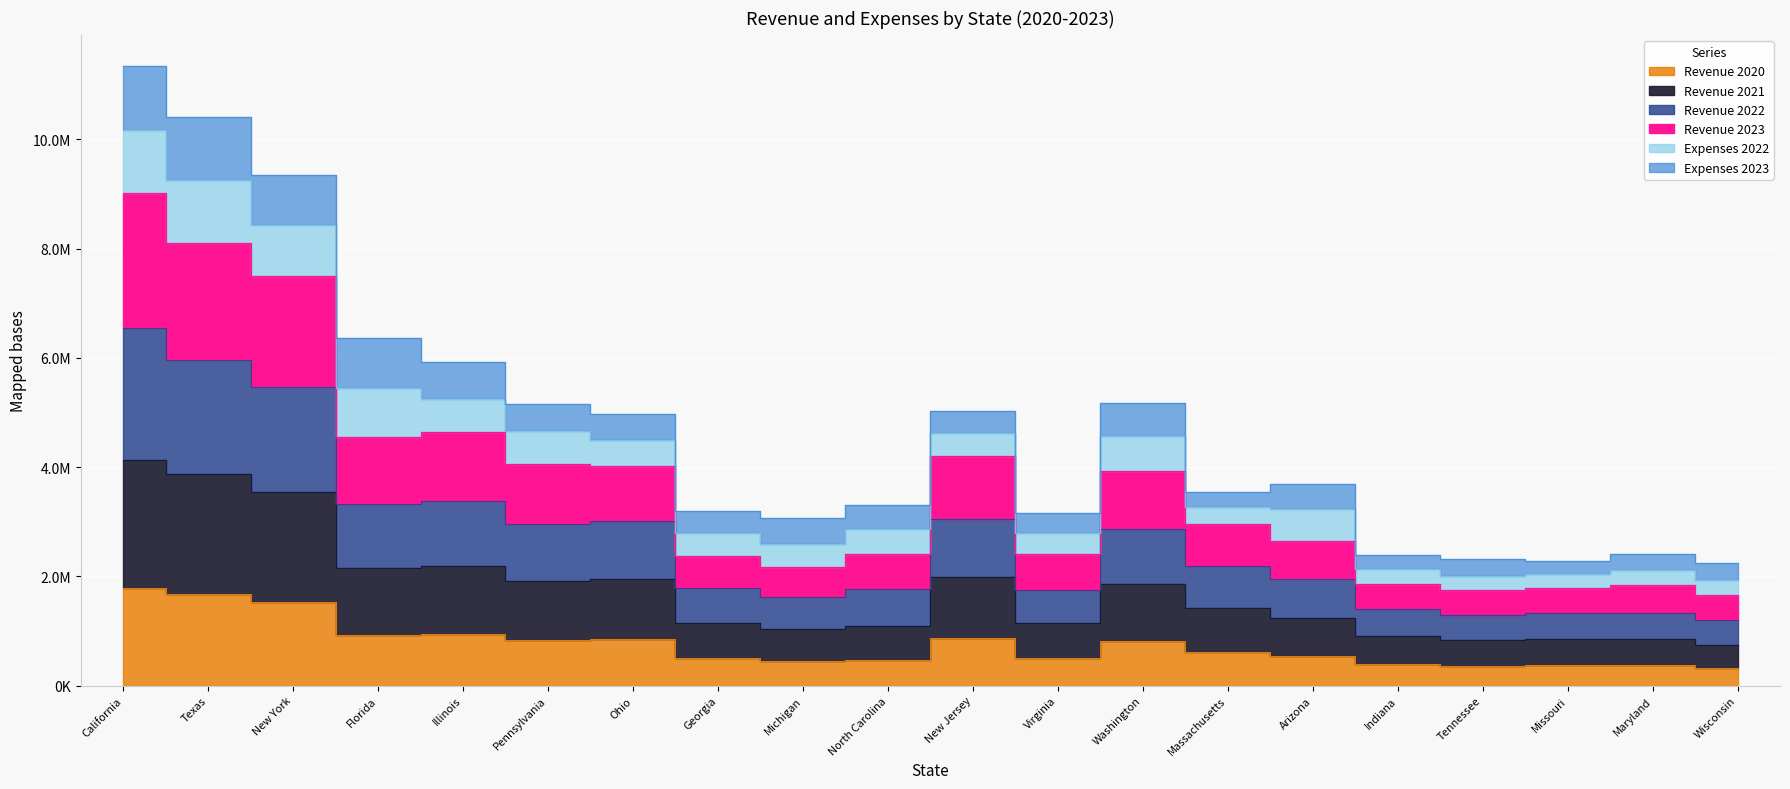

Is the value of Revenue 2022 at California greater than the value of Revenue 2020 at Maryland?

Yes